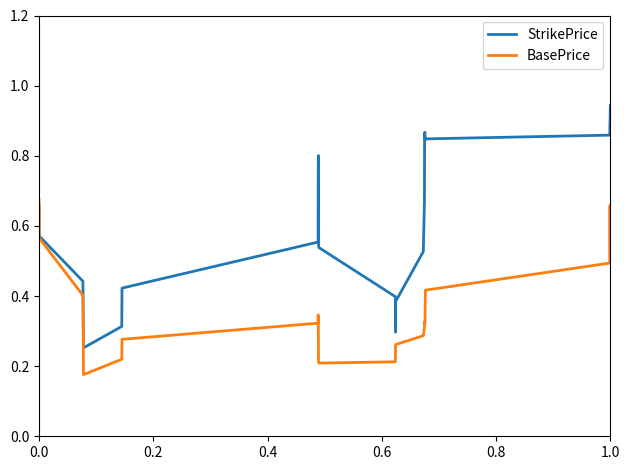

Which series has the largest range (max minus min)?

StrikePrice